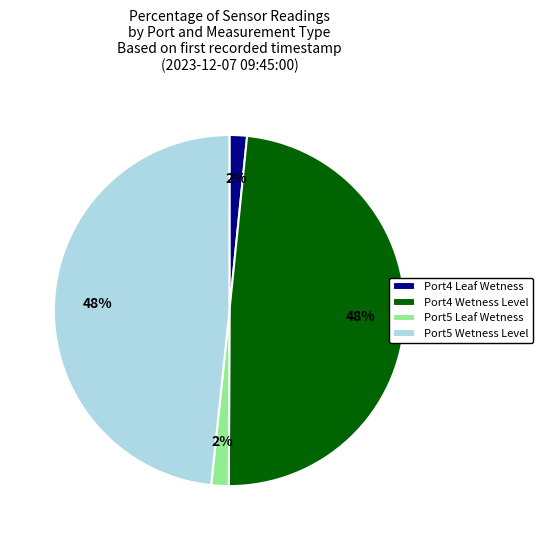

What is the ratio of the value at Port4 Leaf Wetness to the value at Port5 Leaf Wetness?

1.0